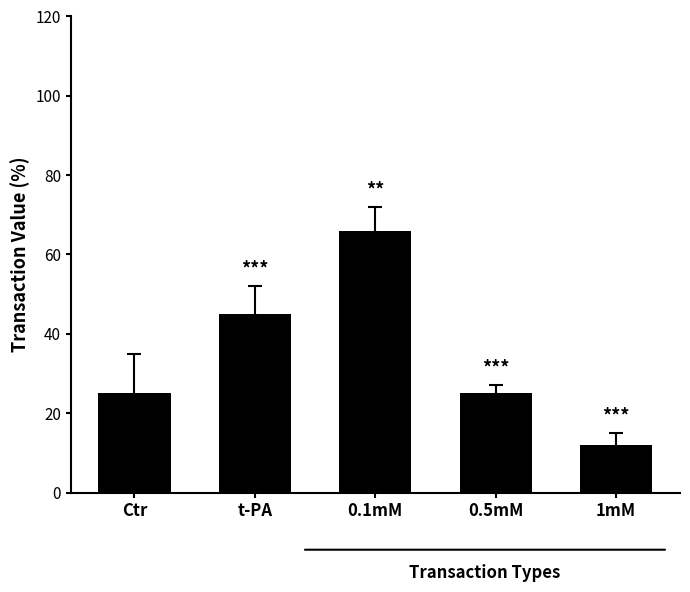

What is the sum of the values at 1mM and Ctr?

37